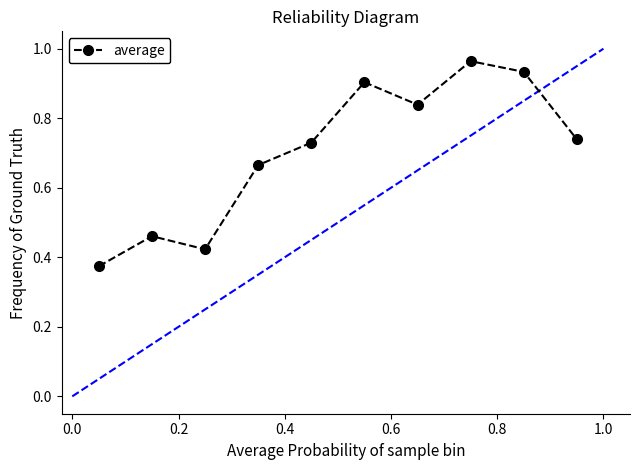

What is the difference between the maximum and minimum values?

0.6